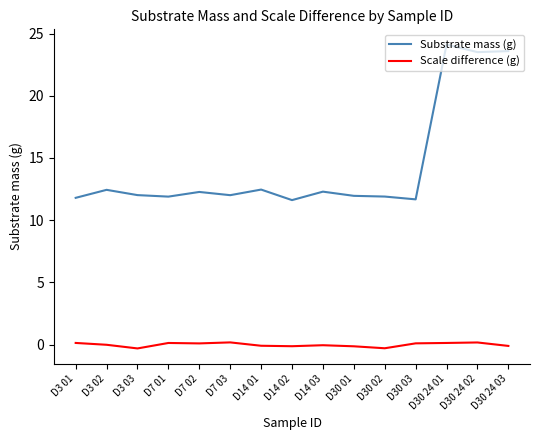

Is the value of Substrate mass (g) at D14 02 greater than the value of Scale difference (g) at D14 01?

Yes